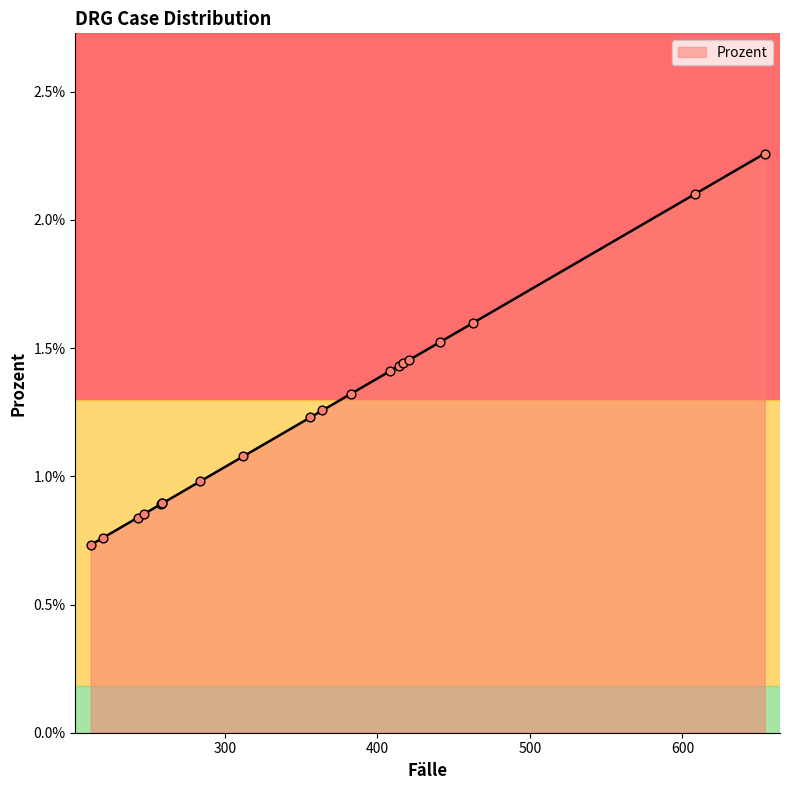

Which has a higher value, 258 or 284?

284